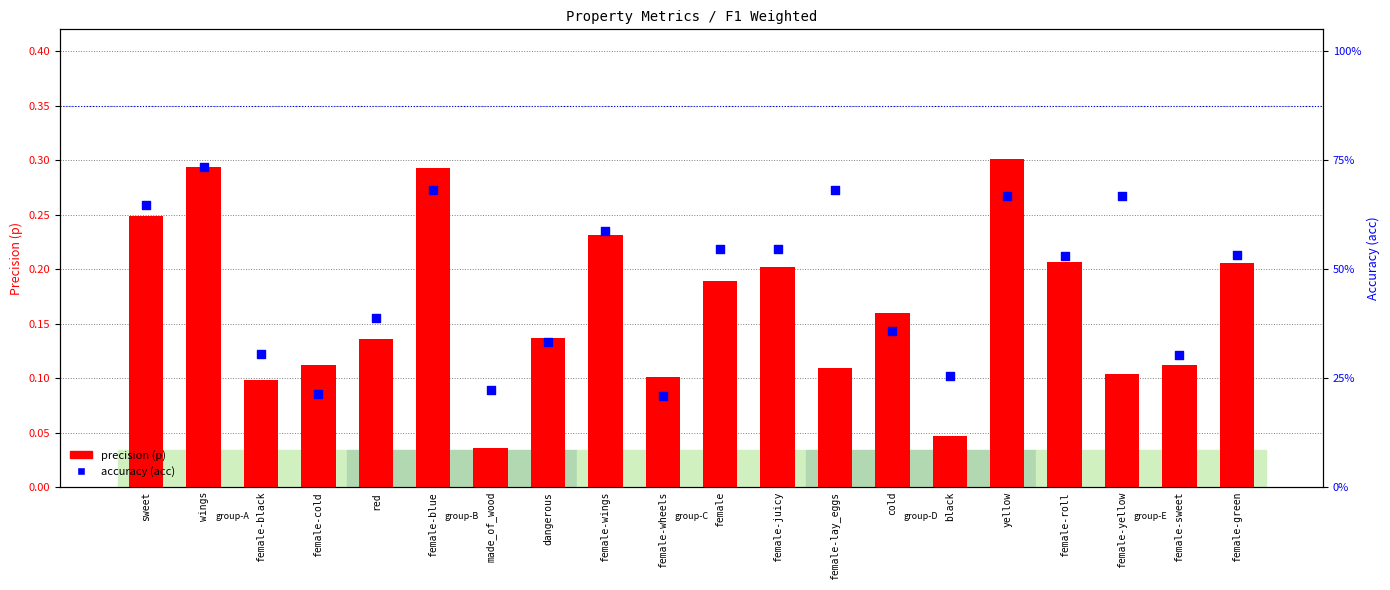

Is the value of accuracy (acc) at female-sweet greater than the value of precision (p) at female-lay_eggs?

Yes